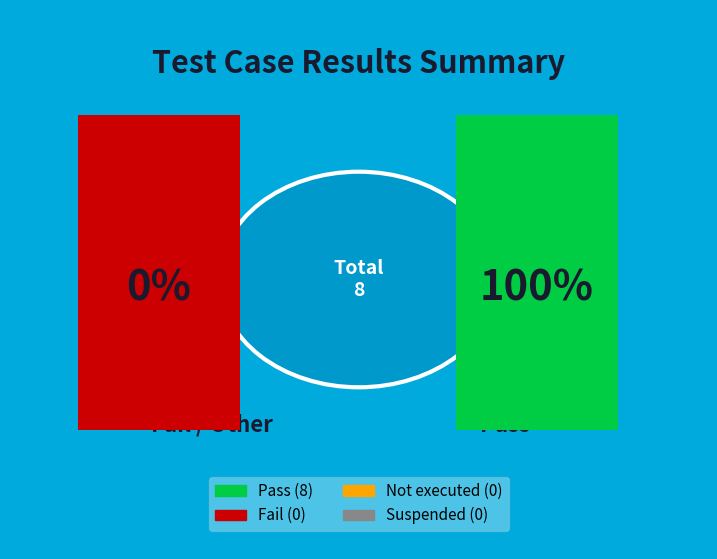

What percentage is NOT represented by Suspended?

100.0%